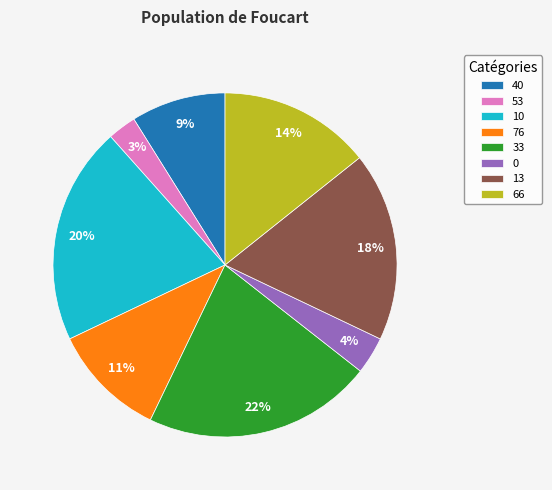

Which has a higher value, 76 or 66?

66